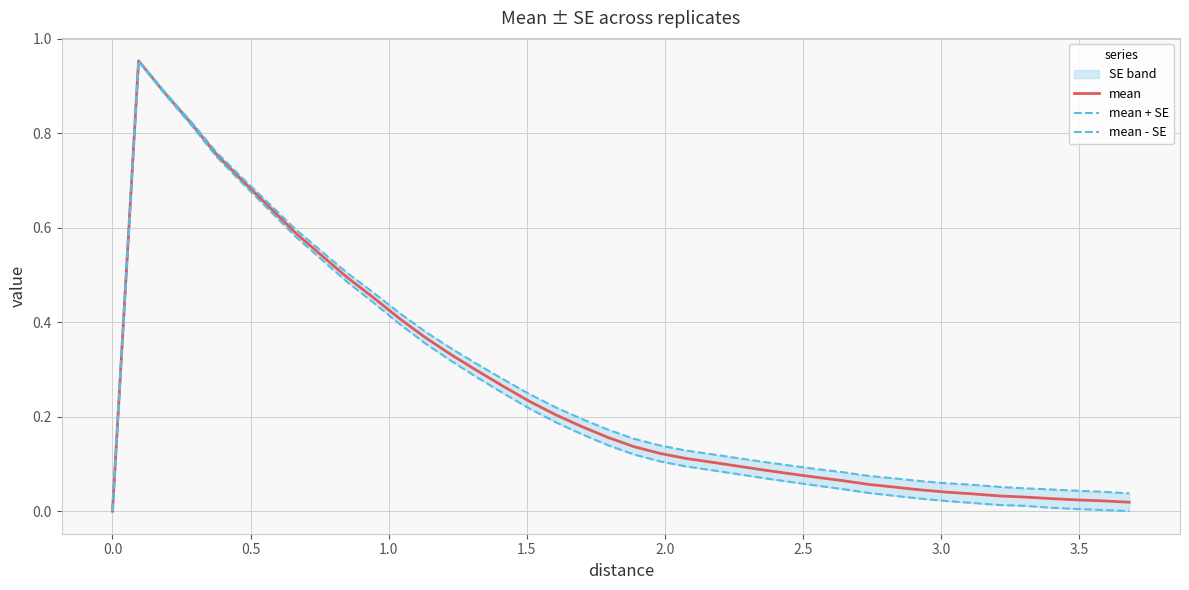

Which series changed the most between 12 and 34?

mean - SE